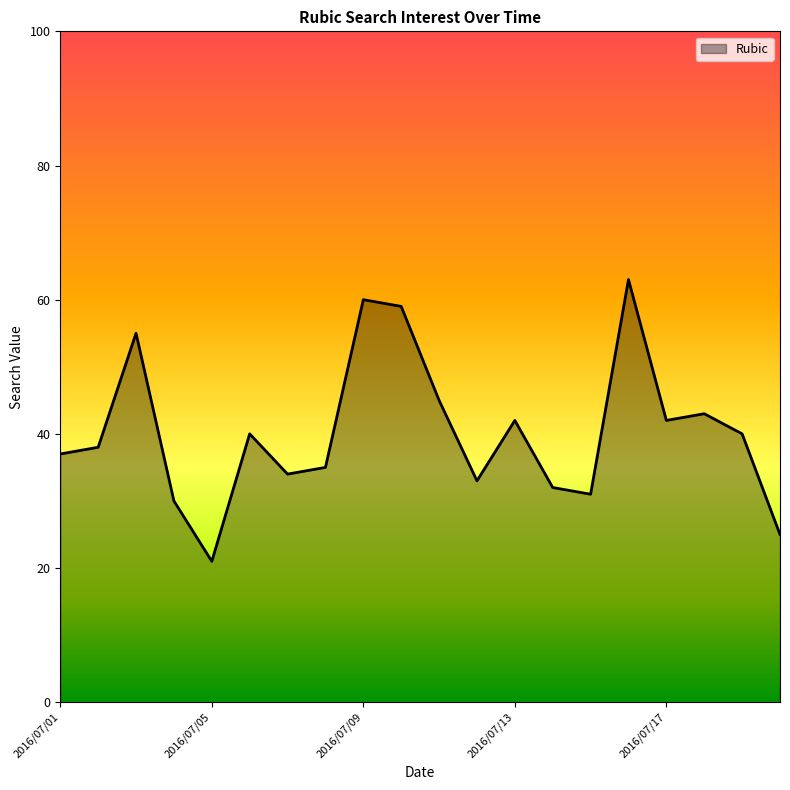

What is the maximum value shown in the chart?

63